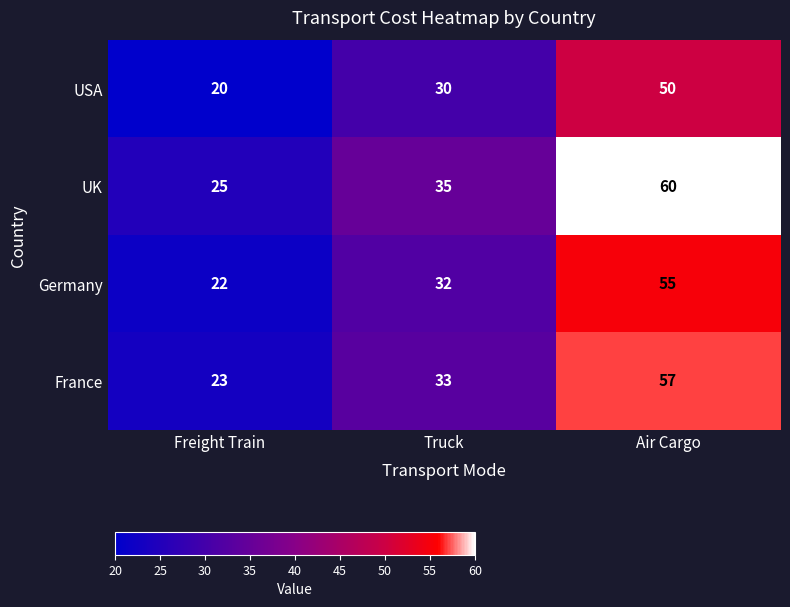

What is the total value across all series at Air Cargo?

222